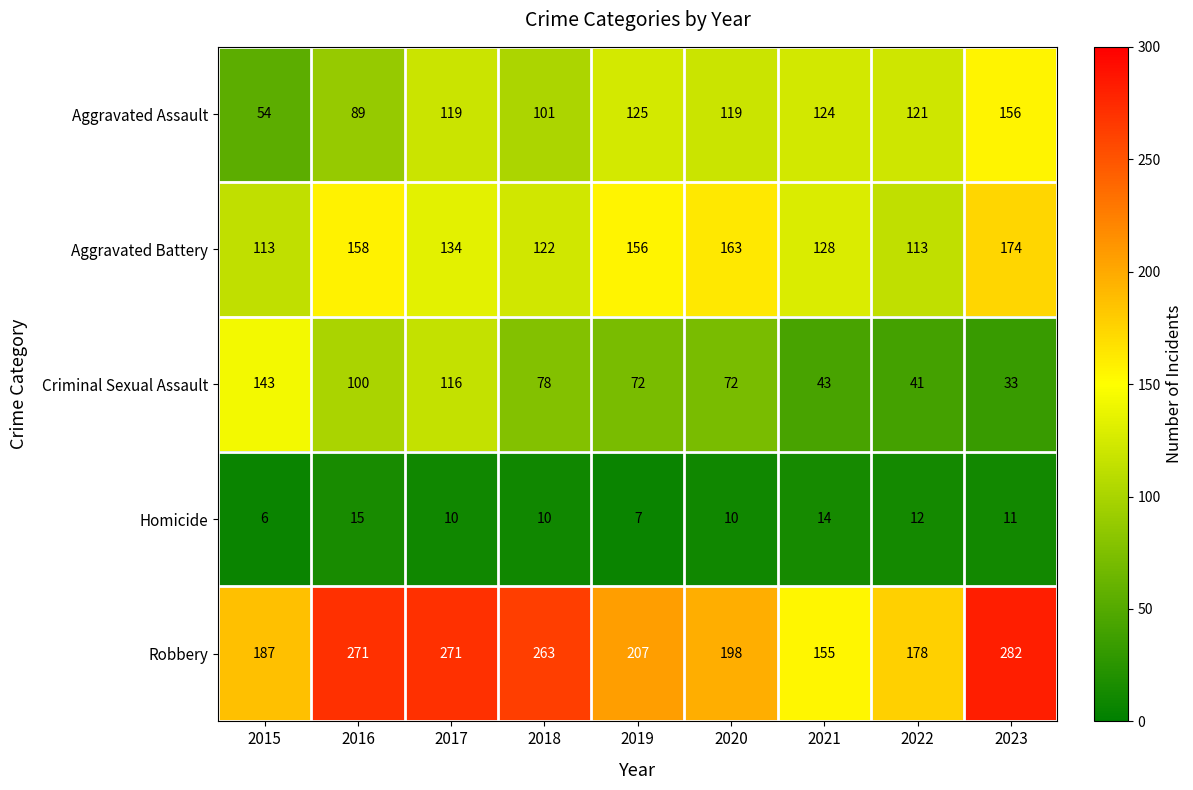

List the series in order of their peak value, lowest first.

Homicide, Criminal Sexual Assault, Aggravated Assault, Aggravated Battery, Robbery